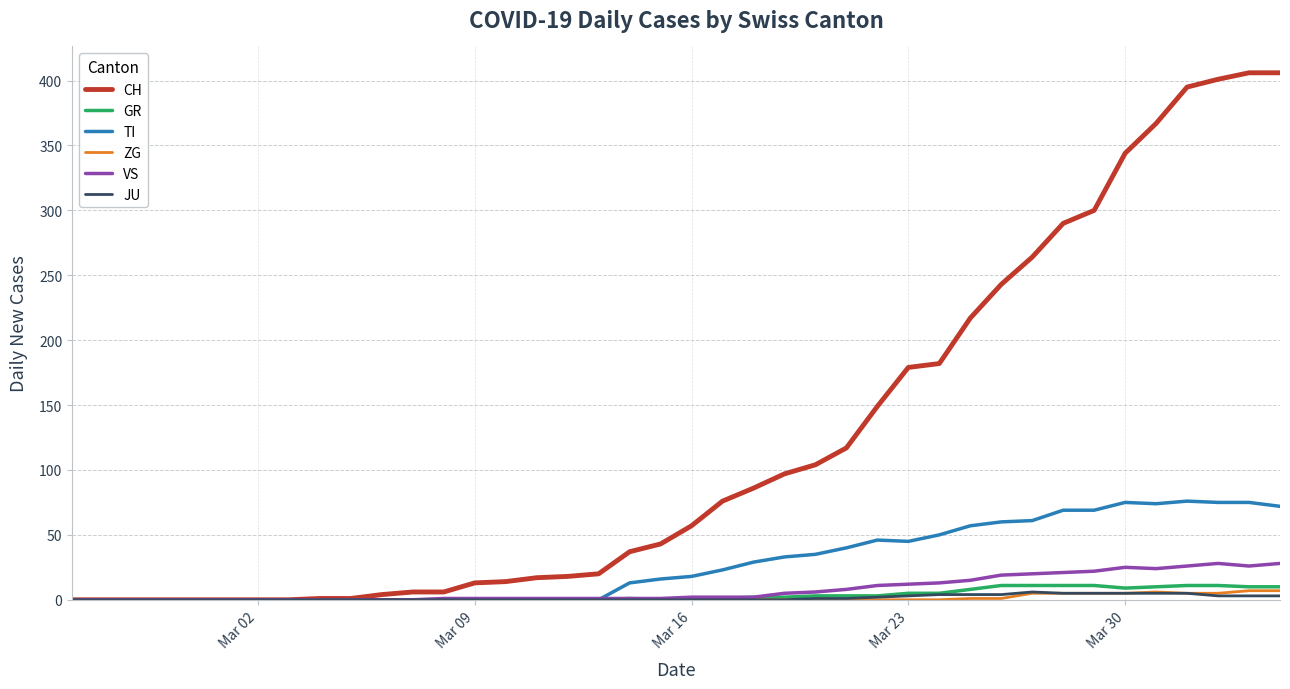

Is this an area chart (filled region under the line)?

No